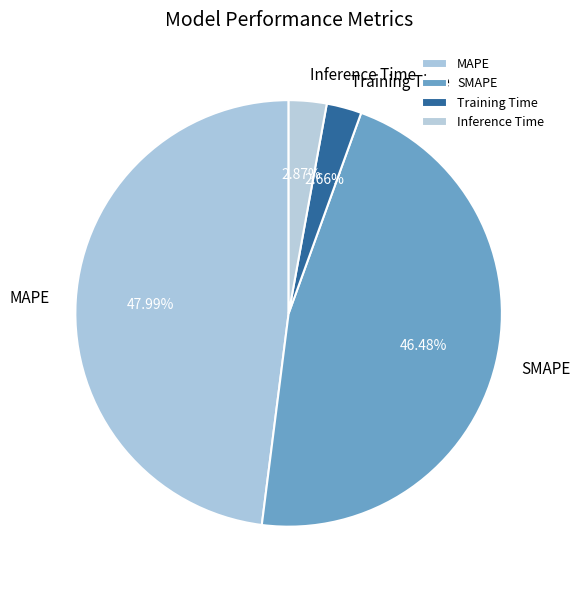

True or false: MAPE accounts for 48% of the total.

True